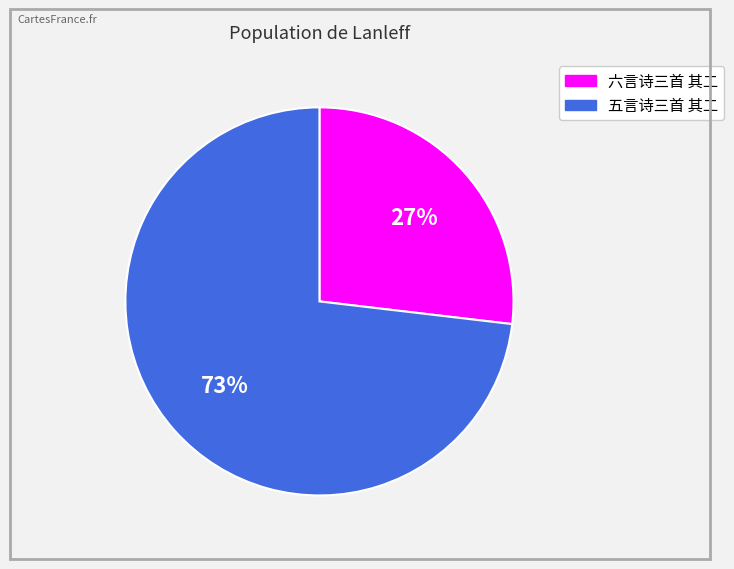

To the nearest percent, what percentage of the pie is 五言诗三首 其二?

73%